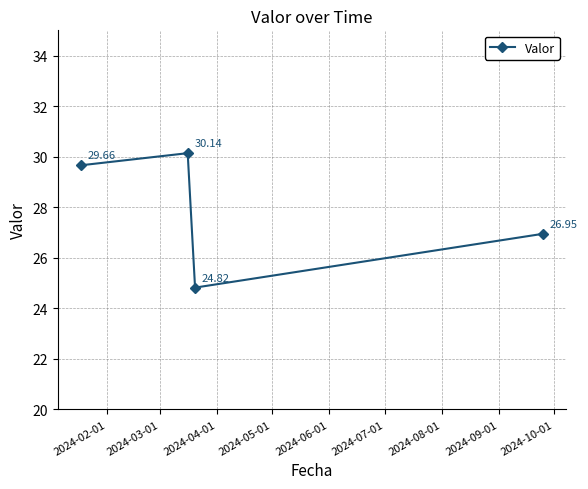

How many points are lower than both their immediate neighbors (excluding endpoints)?

1